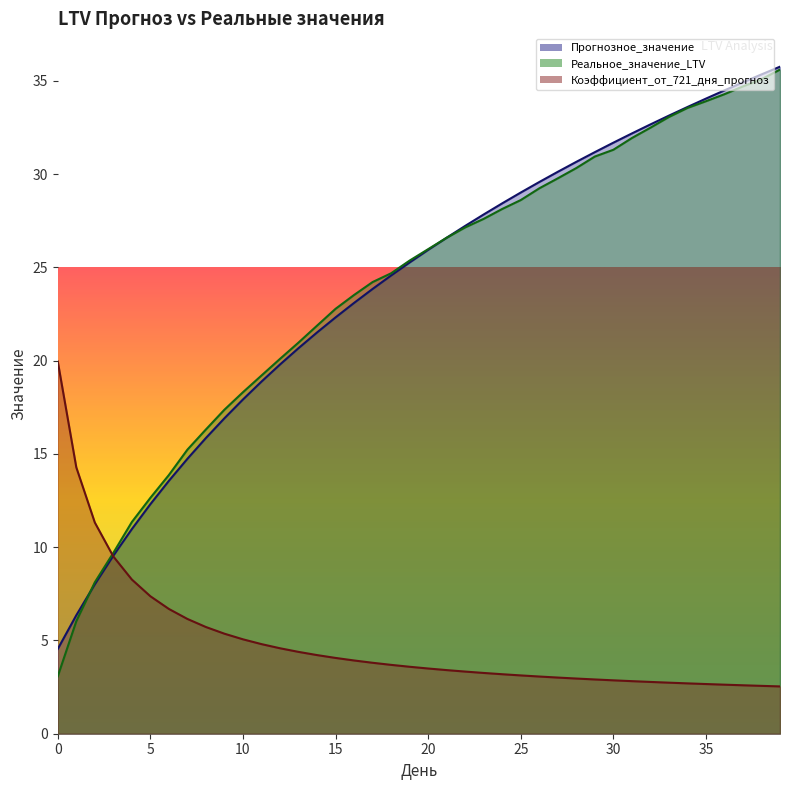

Between which two adjacent categories do Прогнозное_значение and Реальное_значение_LTV first intersect?

1 and 2